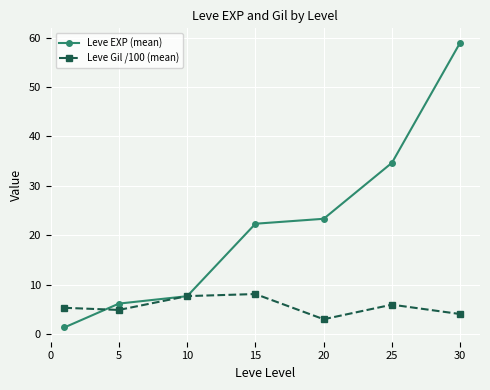

Is this an area chart (filled region under the line)?

No